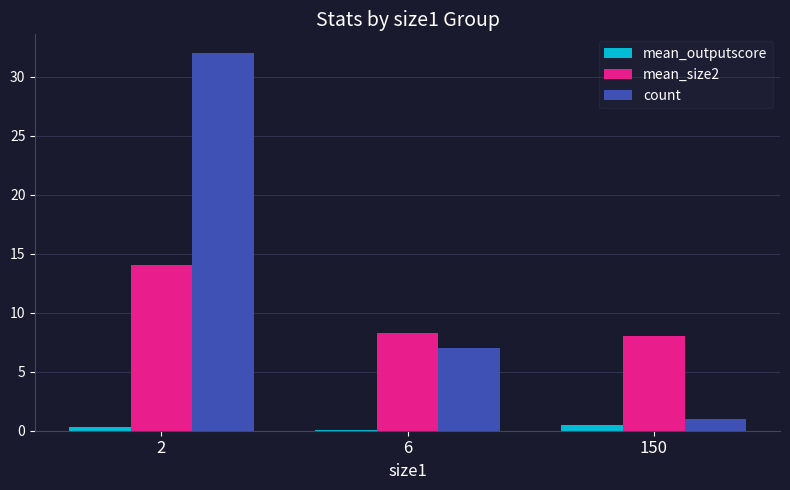

What is the sum of all count values?

40.0